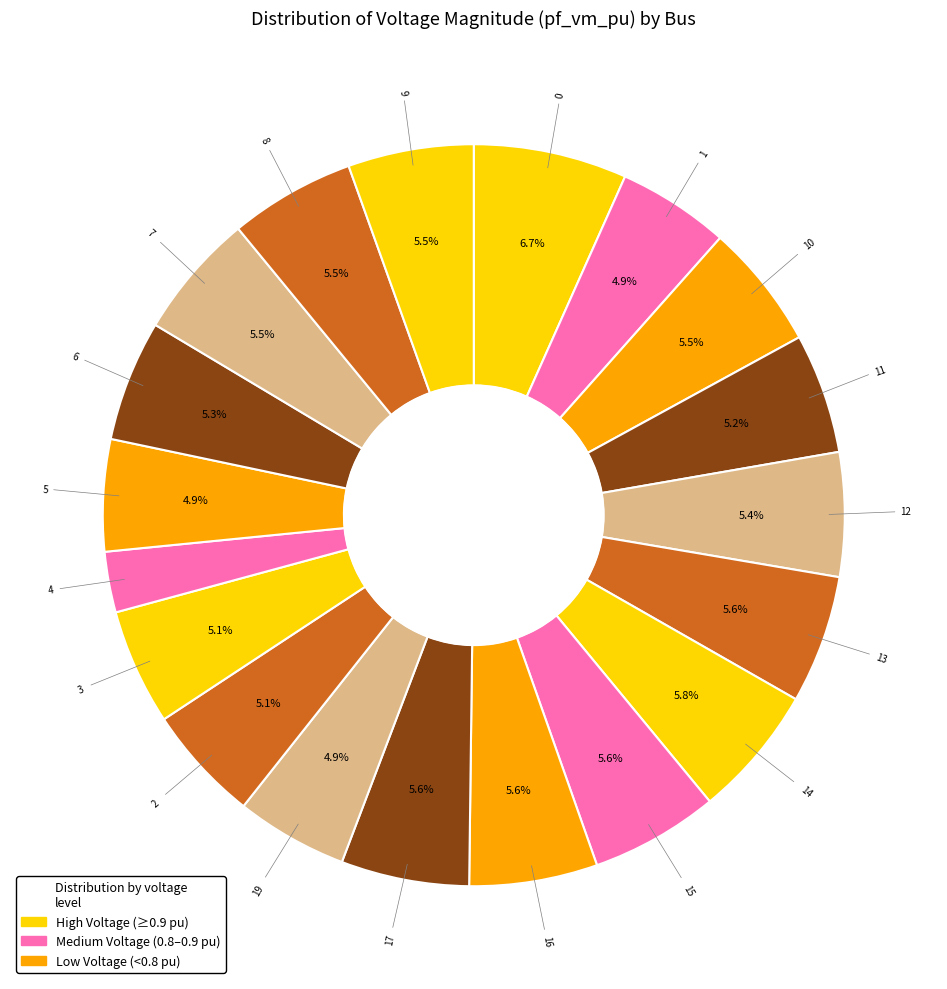

How many slices are in this pie chart?

19